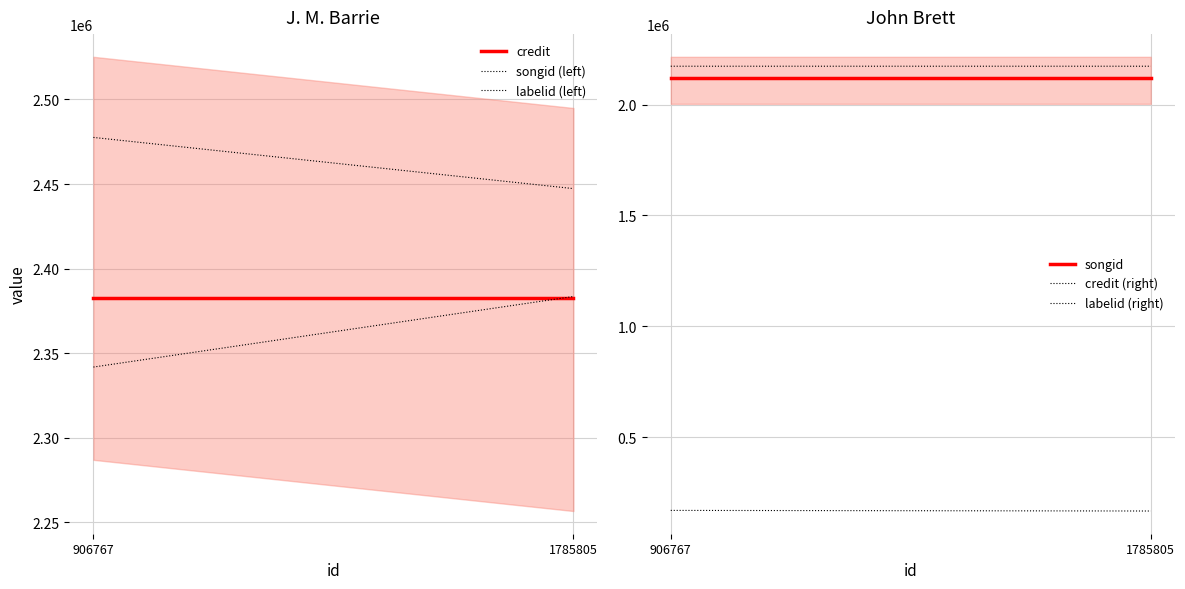

Is it true that labelid (right) equals 169972.9 at 906767?

True